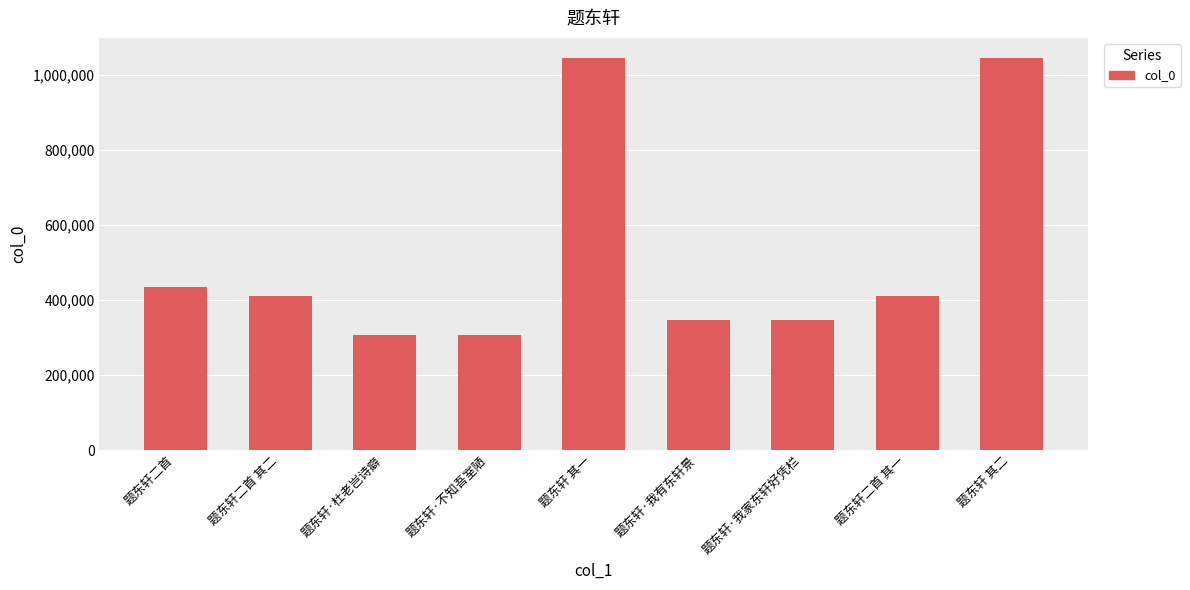

Read the value at 题东轩二首 其一.

409315